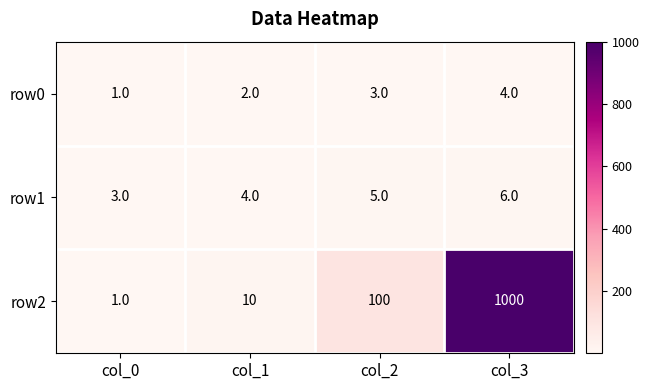

What is the sum of all row2 values?

1111